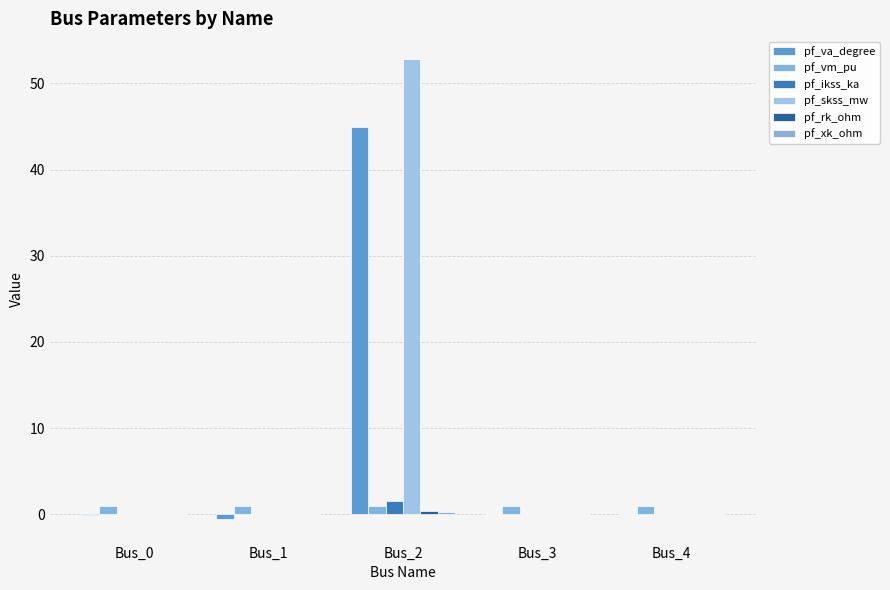

What is the sum of all pf_rk_ohm values?

0.4